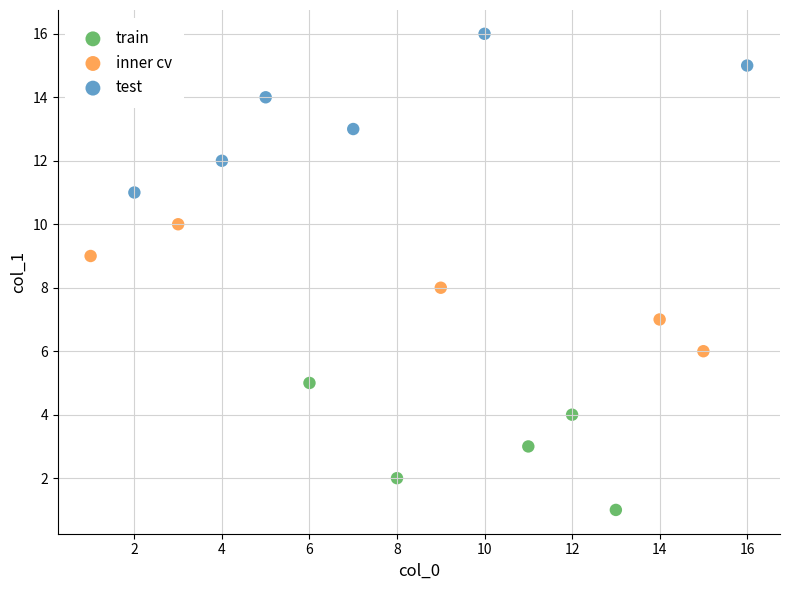

Which series reaches the maximum Y coordinate?

test